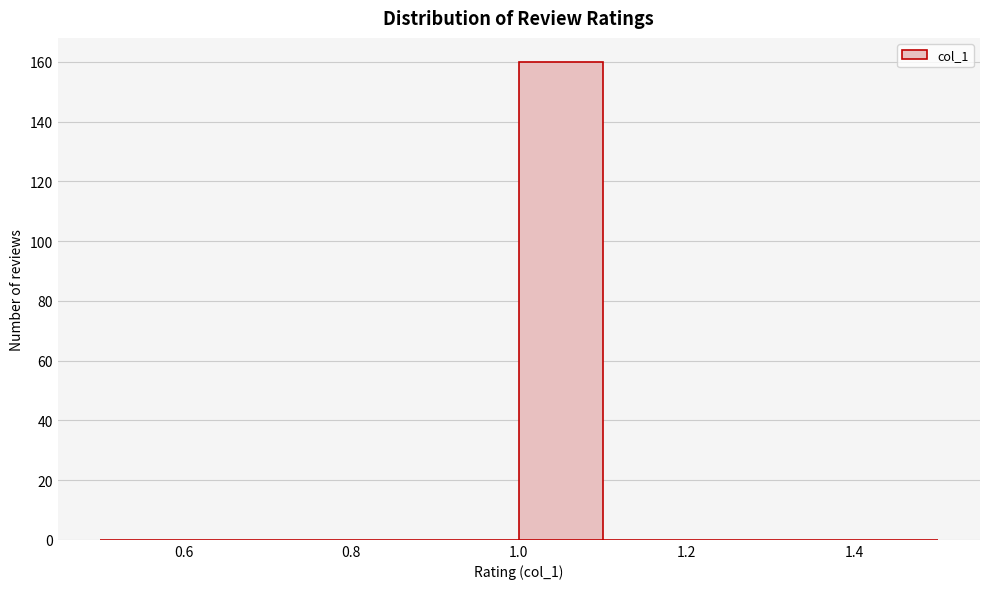

What is the height of the bar covering 1.0 to 1.1 on the x-axis? The values are not printed on the chart, so give them approximately, as read against the axis.

160